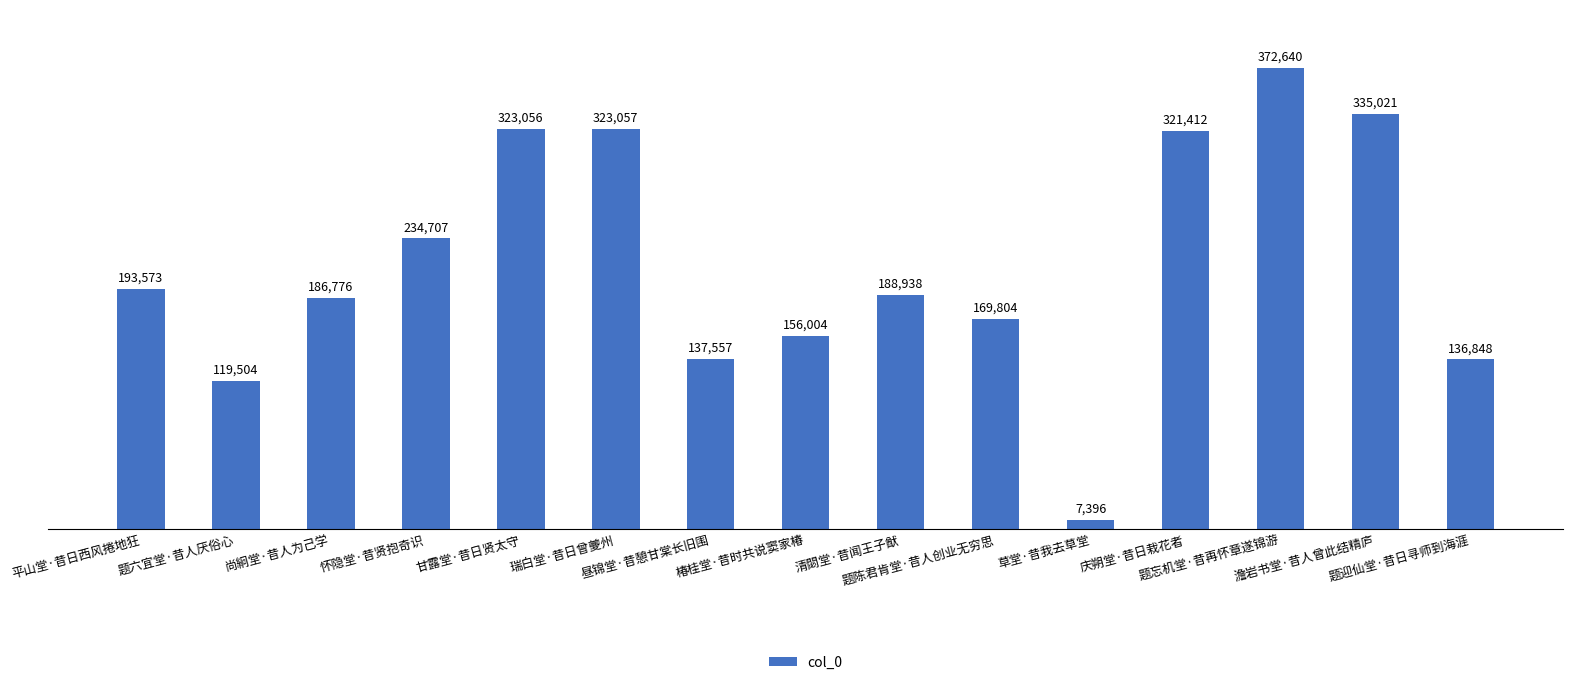

What is the ratio of the value at 甘露堂·昔日贤太守 to the value at 草堂·昔我去草堂?

43.7